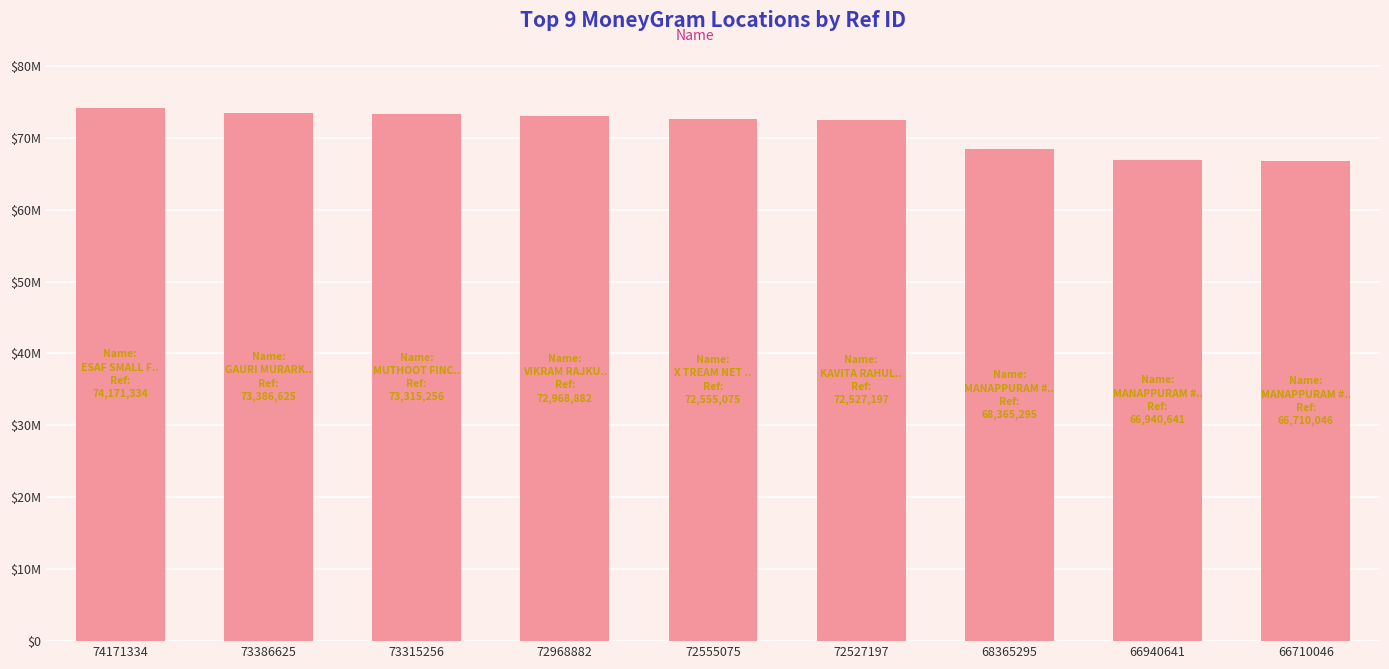

Are the bars horizontal?

No